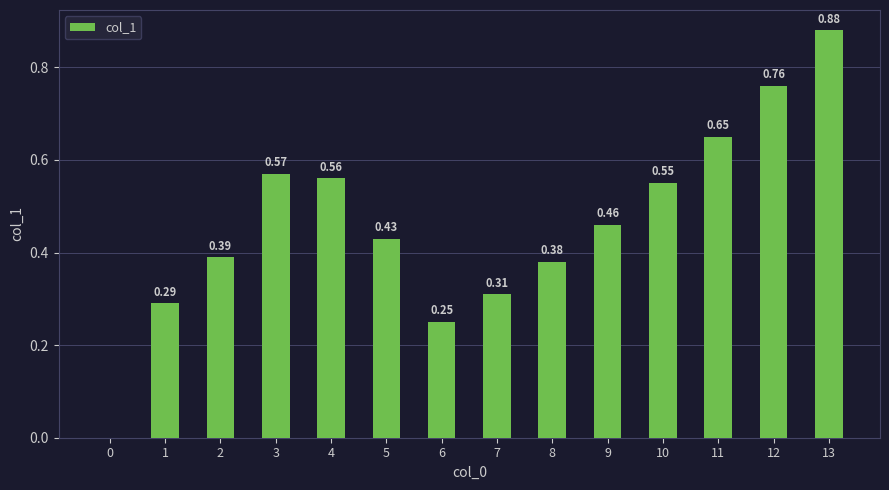

Between 1 and 4, which is larger?

4